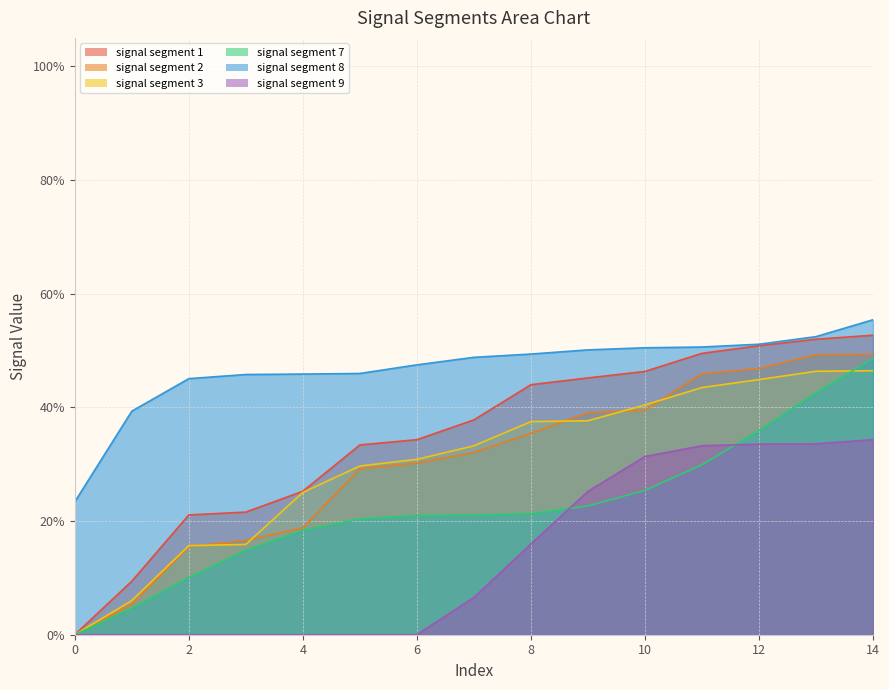

Between 3 and 11, which series saw the biggest shift?

signal segment 9